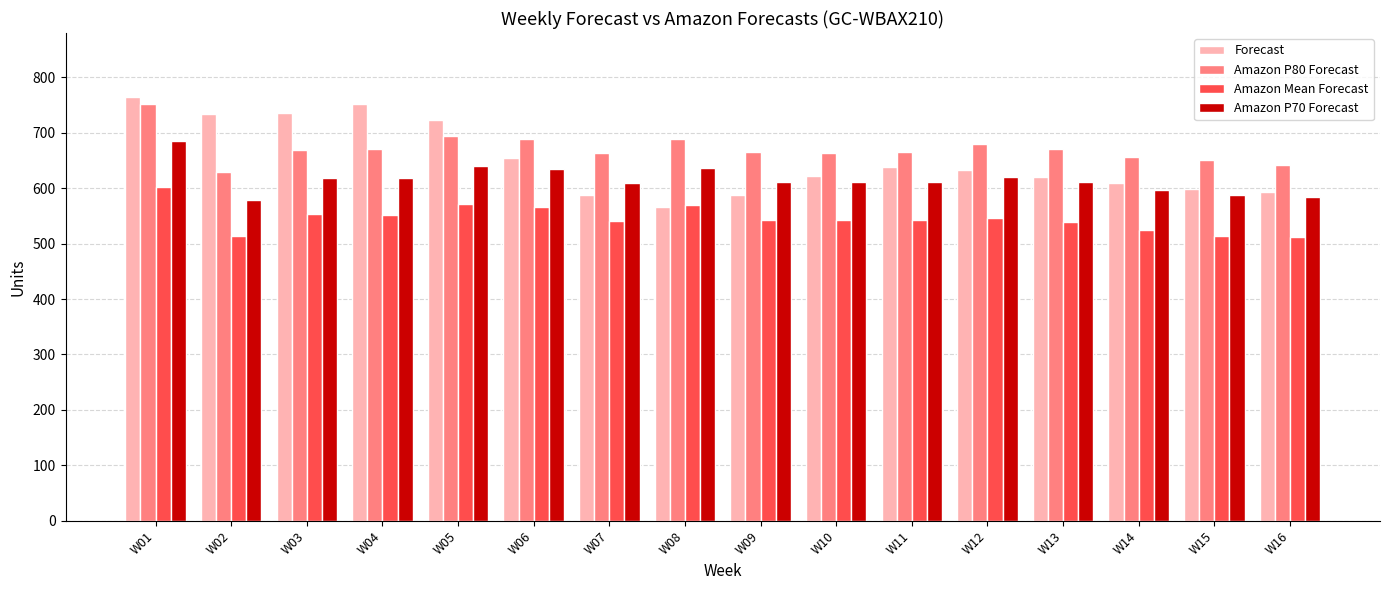

What is the minimum value shown in the chart?

512